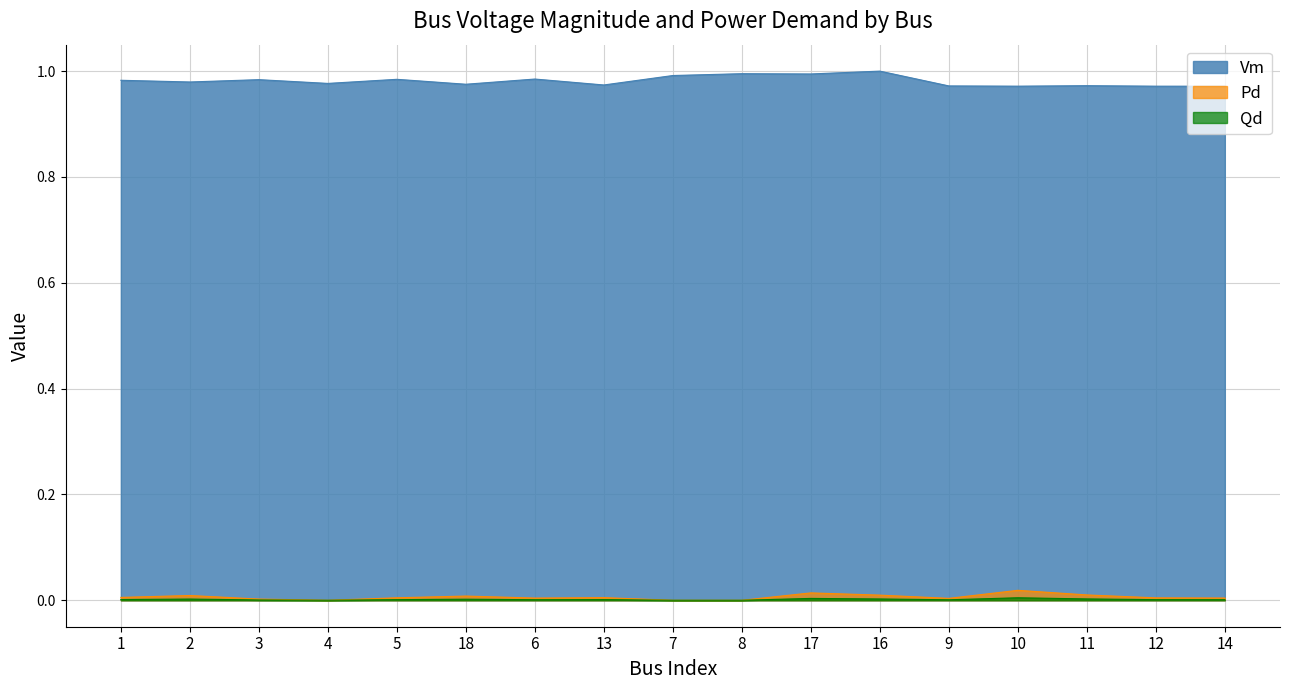

Which category has the lowest value across all series?

4